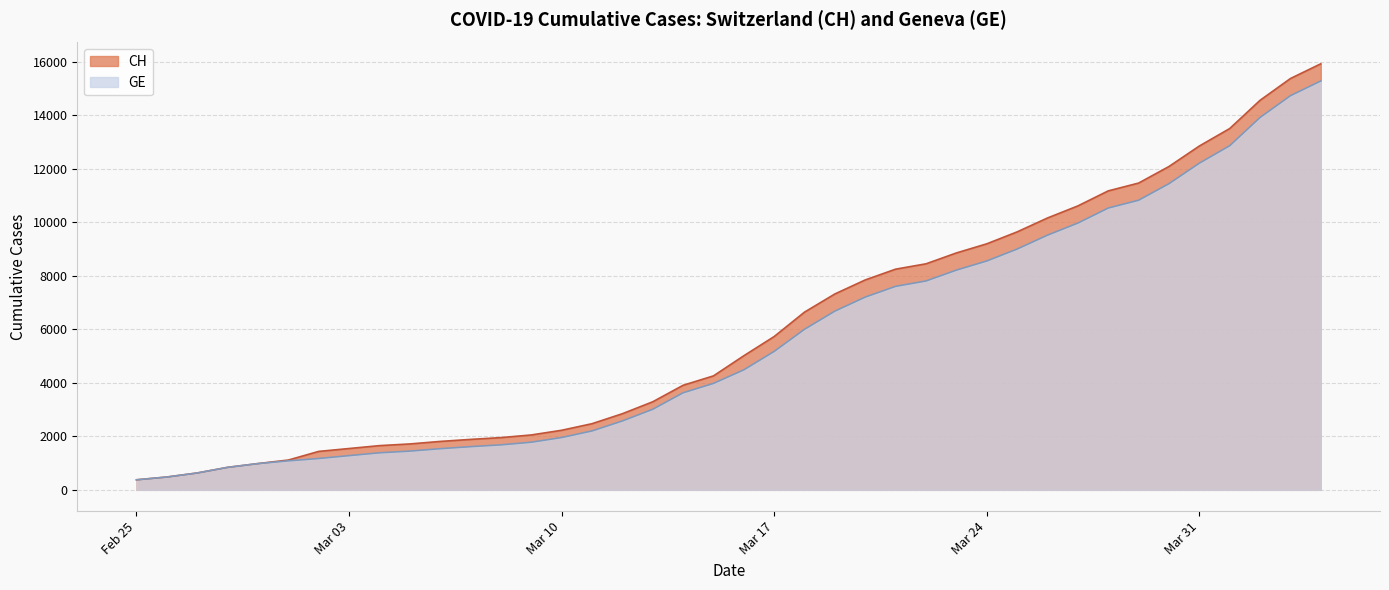

Which series has the widest spread of values?

CH